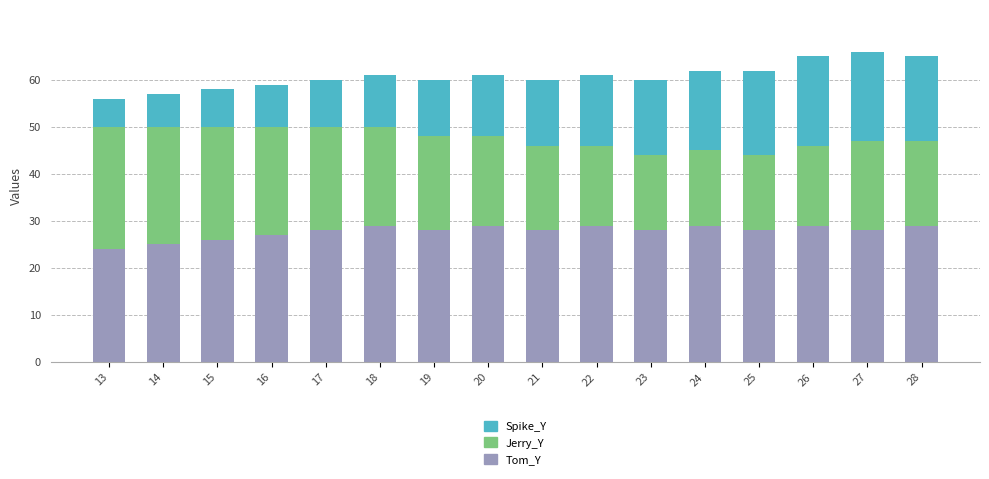

The value of Tom_Y at 15 is 44. True or false?

False